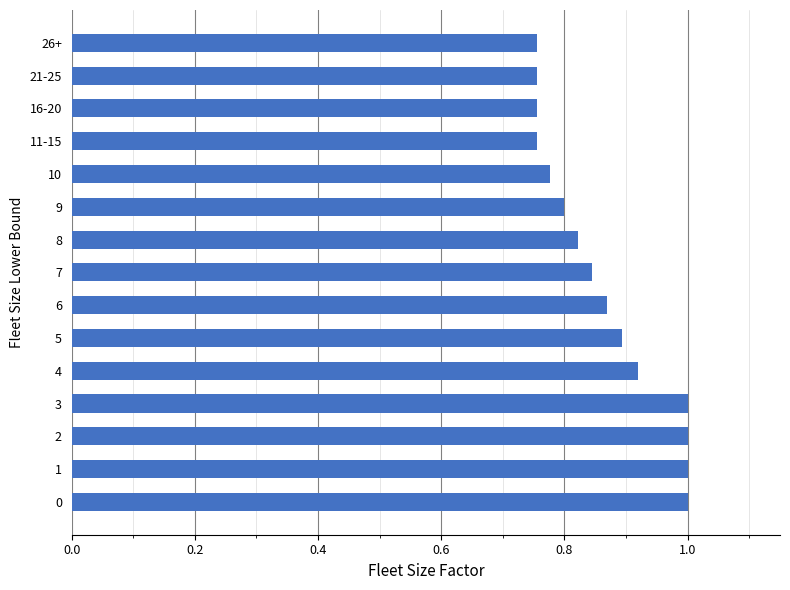

What is the difference between the second highest and second lowest values?

0.2